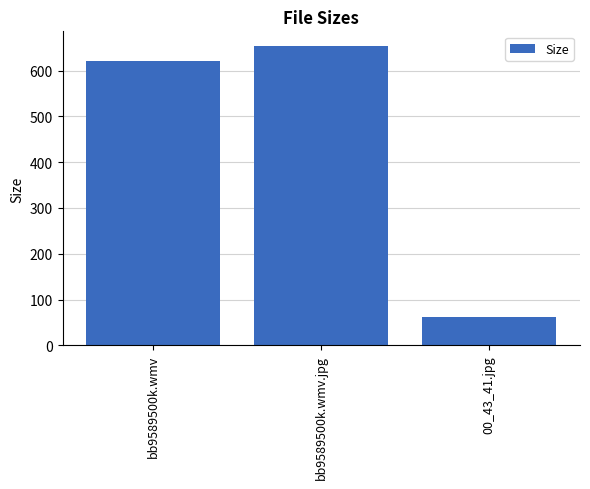

Is it true that the value at 00_43_41.jpg is 15.1?

False